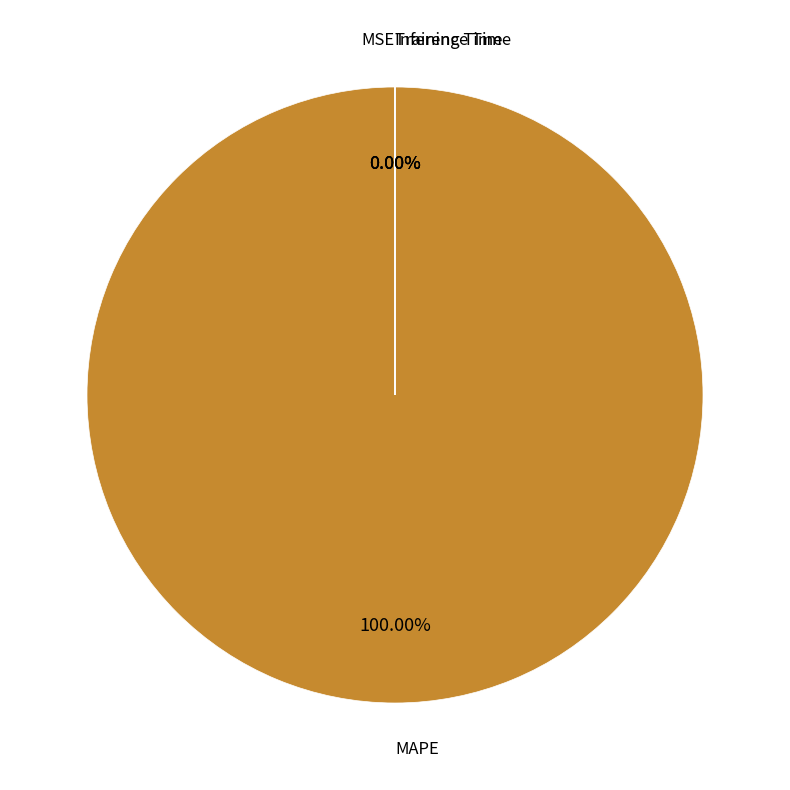

To the nearest percent, what is the combined percentage of MSE and MAPE?

100%